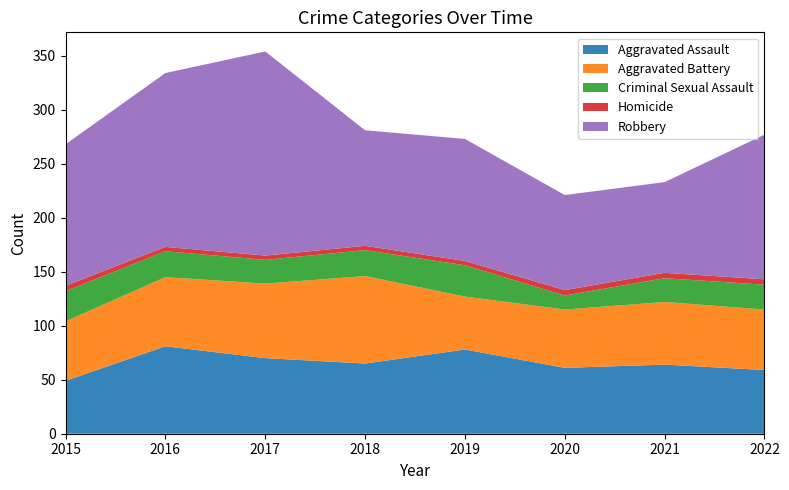

Where is the first local maximum for Criminal Sexual Assault?

2019